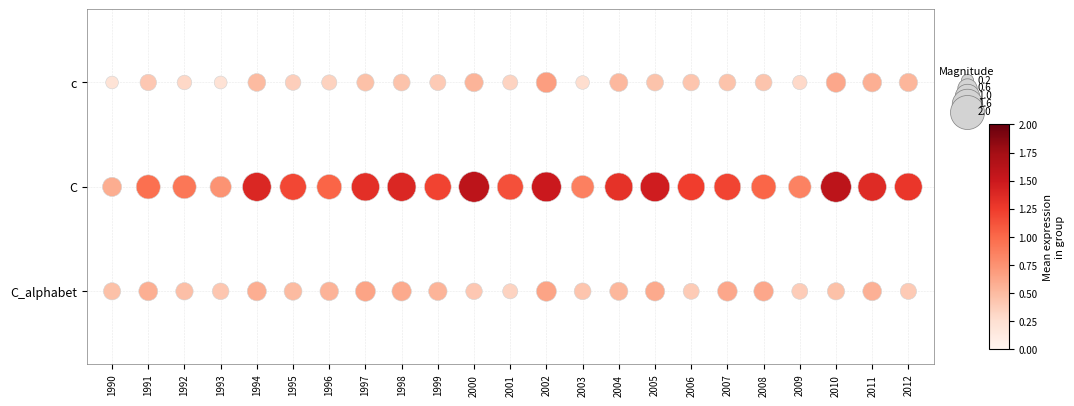

True or false: C_alphabet has a value of 1 at 1991.

False